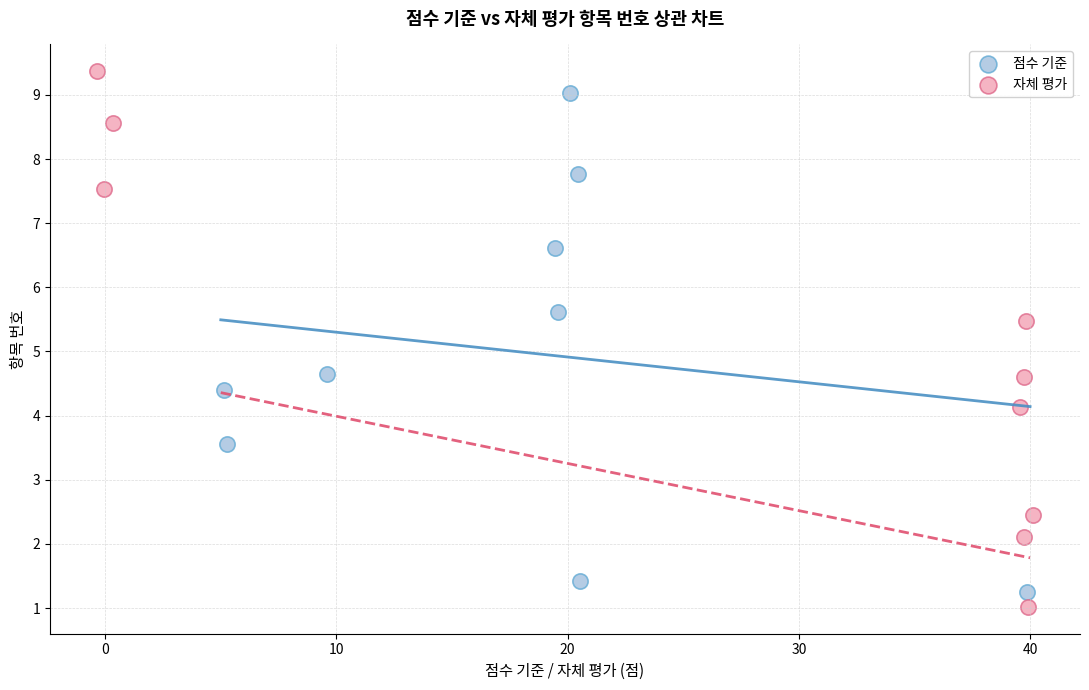

Which series has the widest spread of Y values?

자체 평가